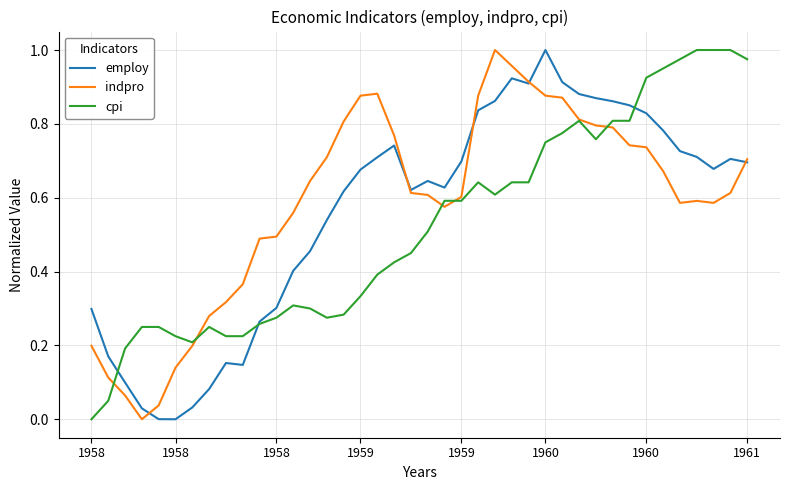

True or false: indpro has more than 2 interior local peaks.

True